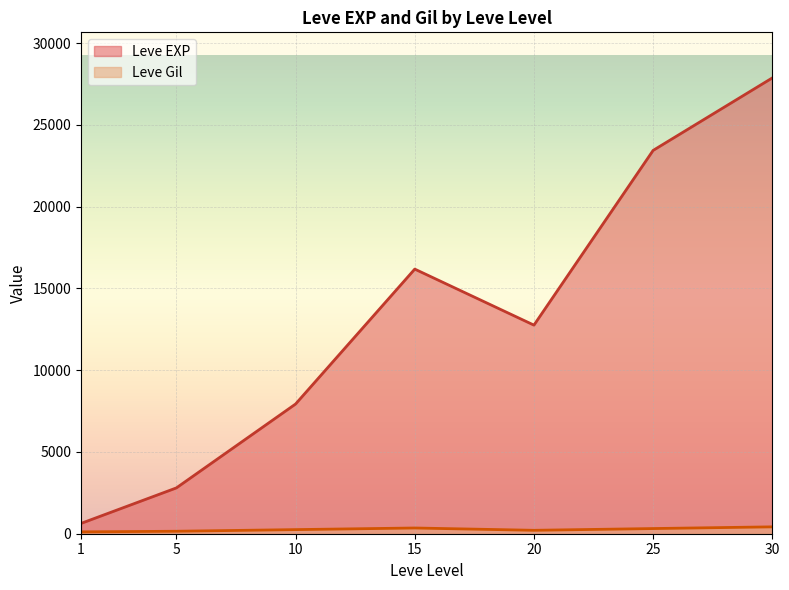

Which series has the widest spread of values?

Leve EXP